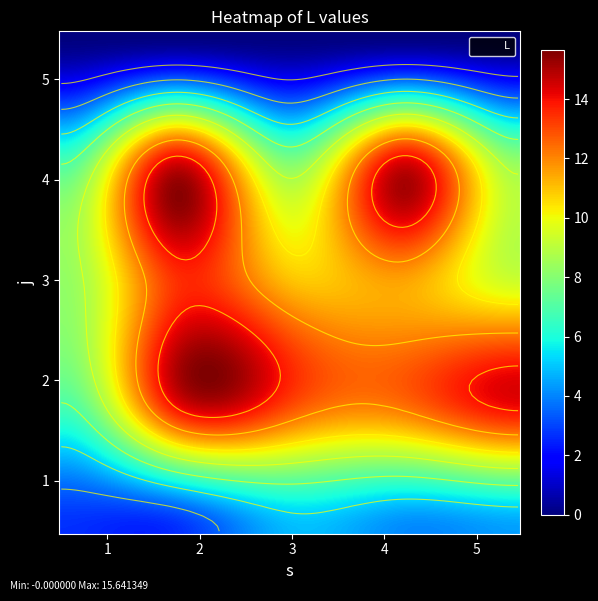

What is the difference between the second highest and second lowest values in the 4 series?

8.2